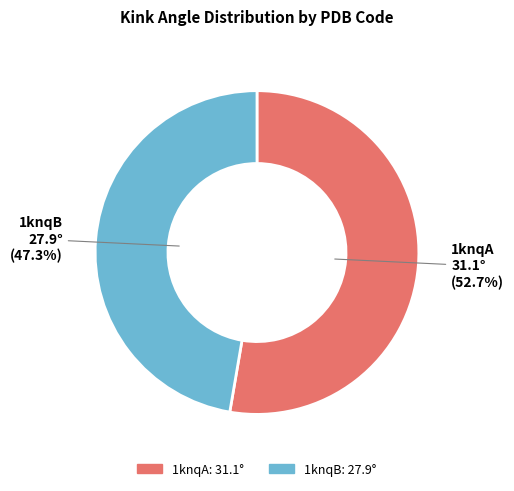

What percentage is the 1knqA slice, to the nearest percent?

53%